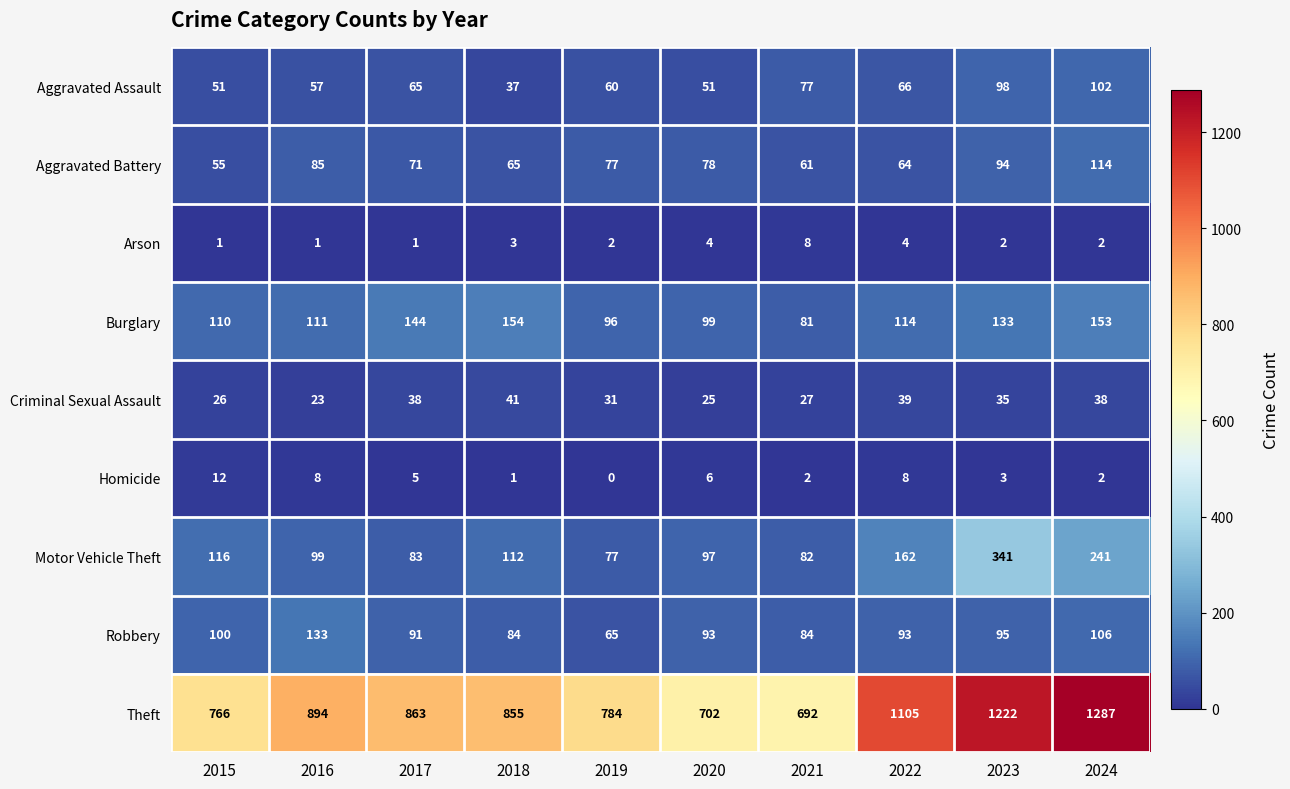

The value of Aggravated Assault at 2016 is 57. True or false?

True